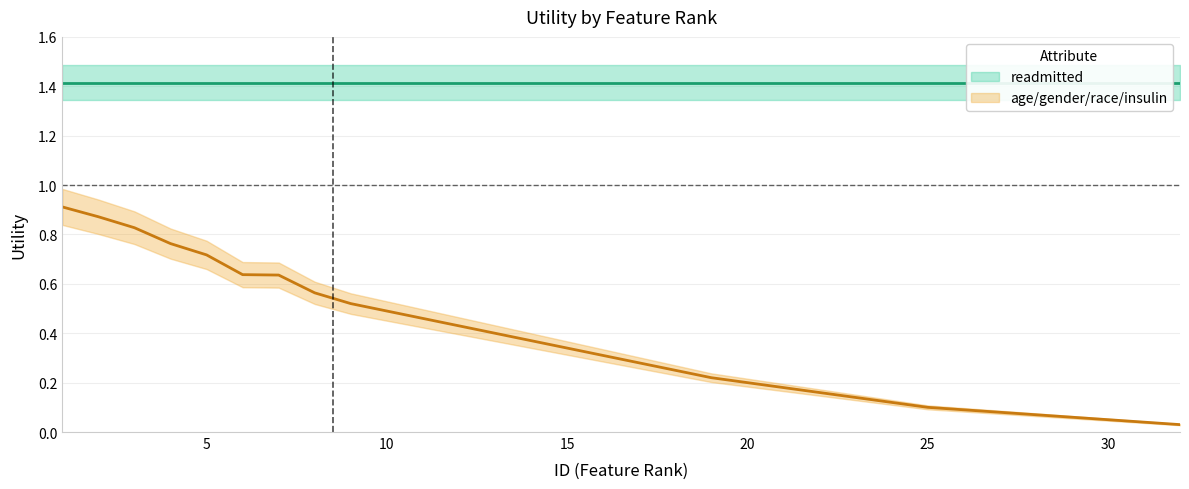

At which category is the sum across all series the highest?

1